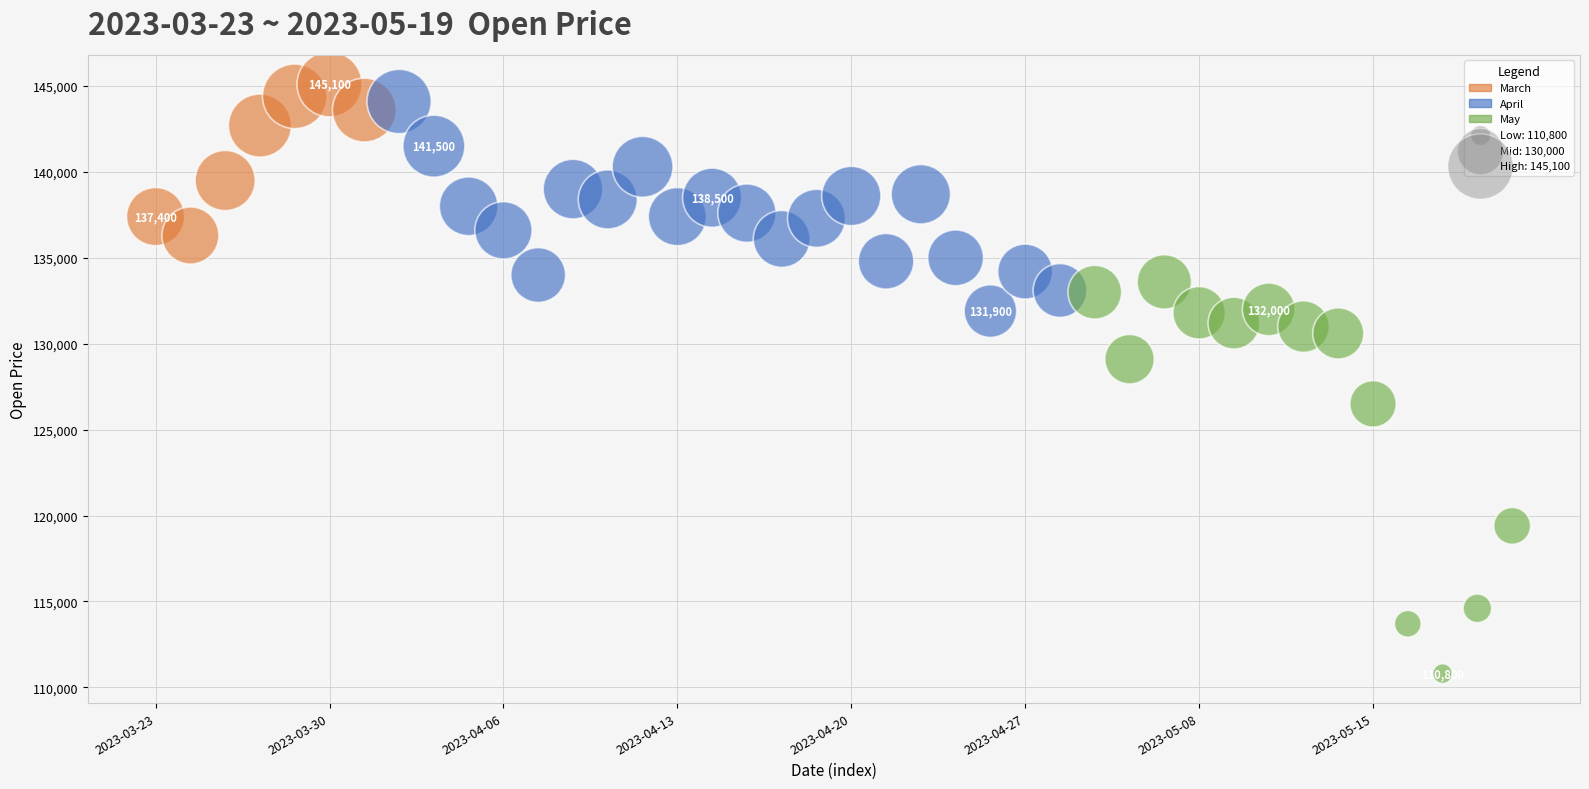

What is the range of Y values (max minus min)?

34300